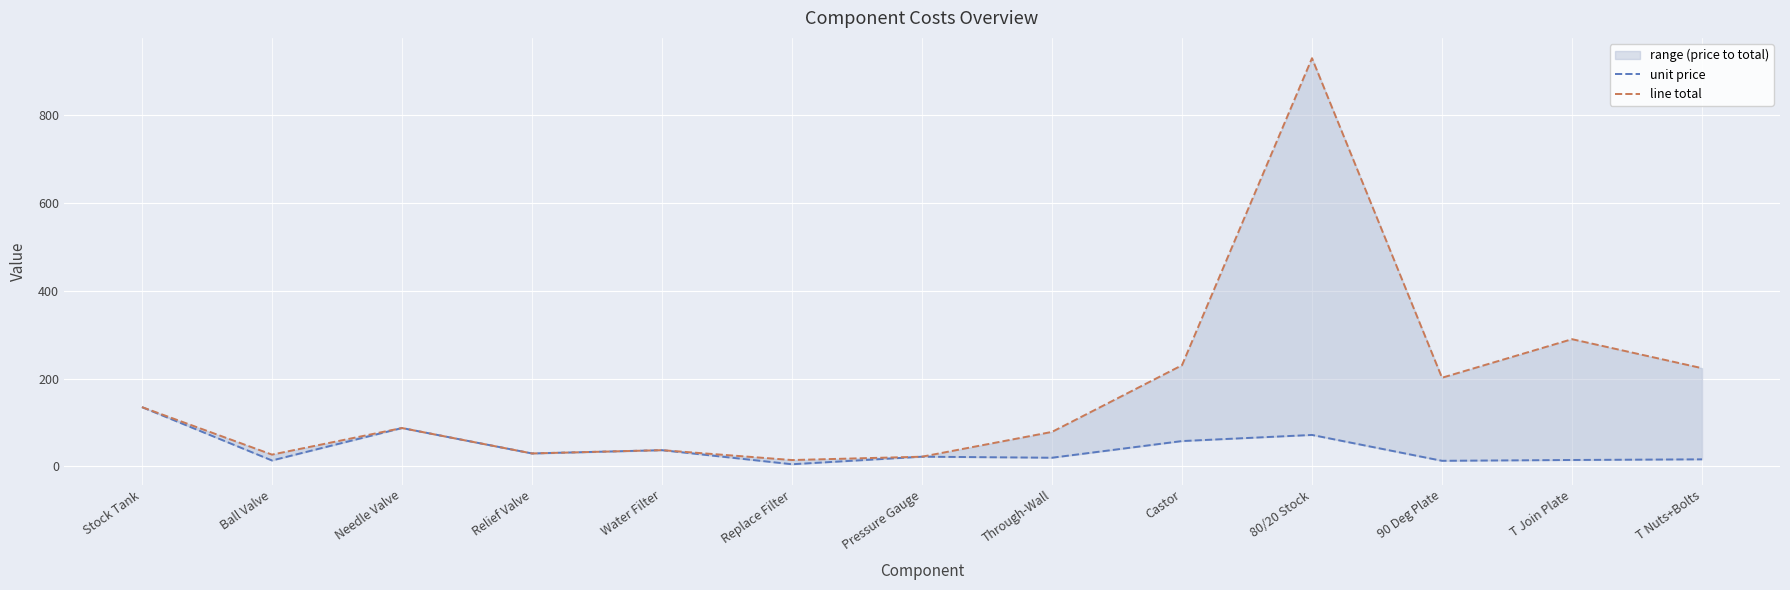

True or false: line total and unit price intersect in this chart.

False